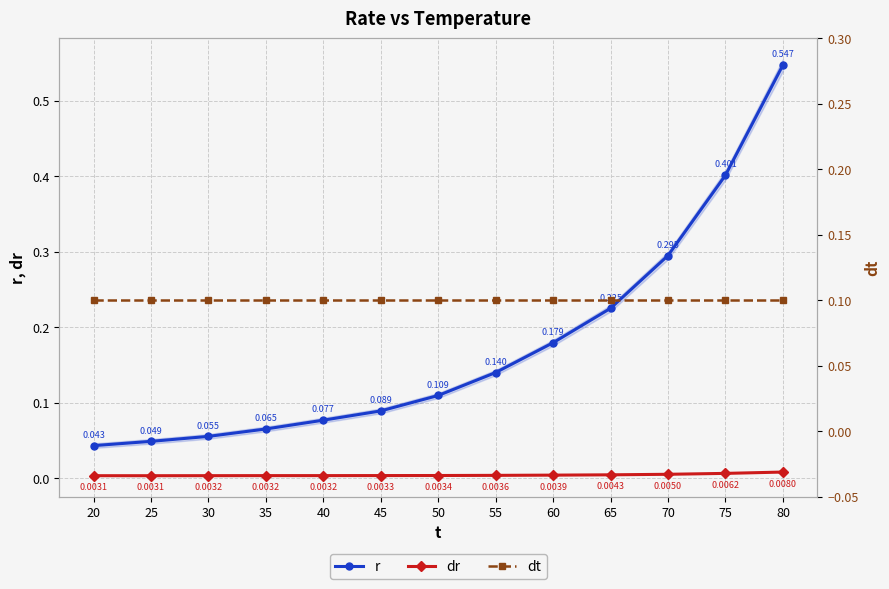

Reading right to left, what are all the values shown in this chart?

r: 0.5	0.4	0.3	0.2	0.2	0.1	0.1	0.1	0.1	0.1	0.1	0.0	0.0
dr: 0.0	0.0	0.0	0.0	0.0	0.0	0.0	0.0	0.0	0.0	0.0	0.0	0.0
dt: 0.1	0.1	0.1	0.1	0.1	0.1	0.1	0.1	0.1	0.1	0.1	0.1	0.1